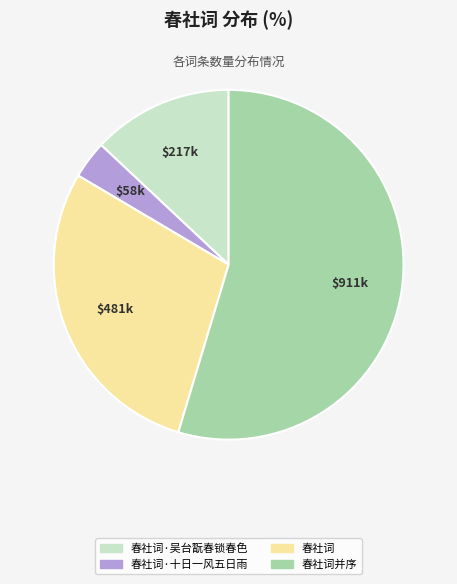

Is there a majority slice in this chart?

Yes